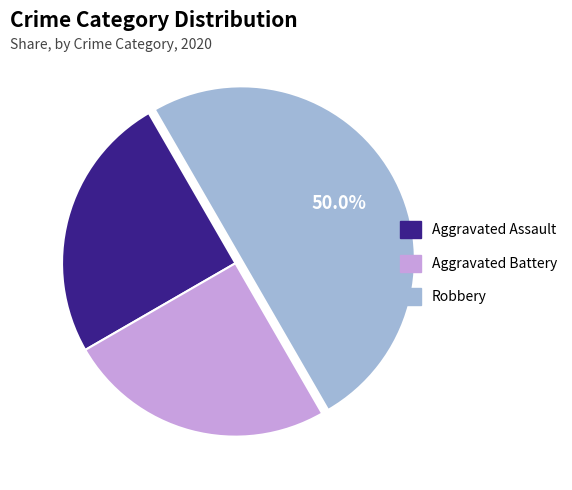

Does Aggravated Assault represent more than half of the total?

No